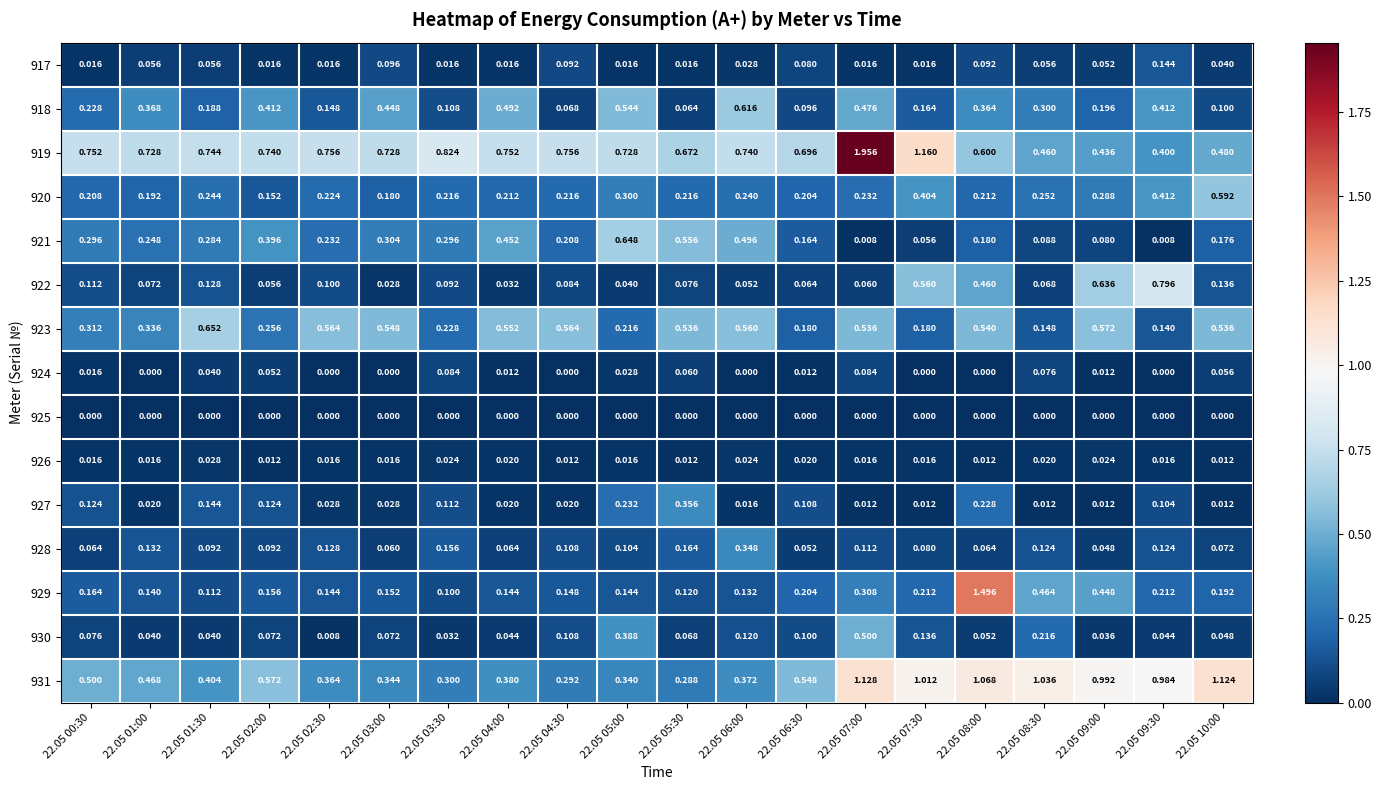

List the series in order of their peak value, highest first.

919, 929, 931, 922, 923, 921, 918, 920, 930, 927, 928, 917, 924, 926, 925